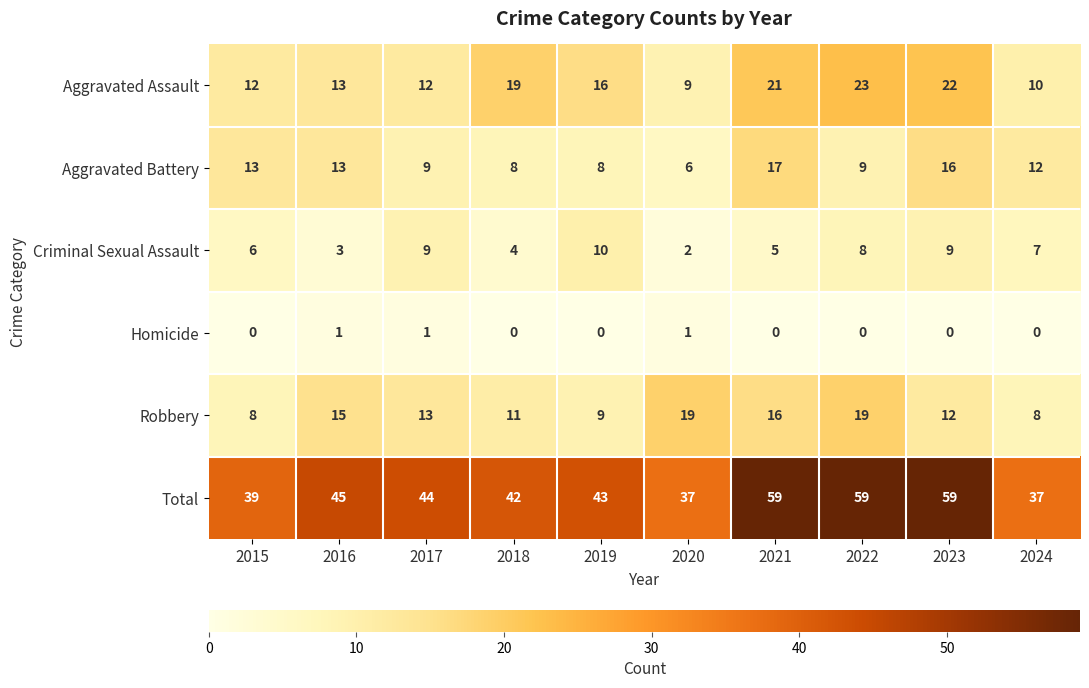

What is the total value across all series at 2023?

118